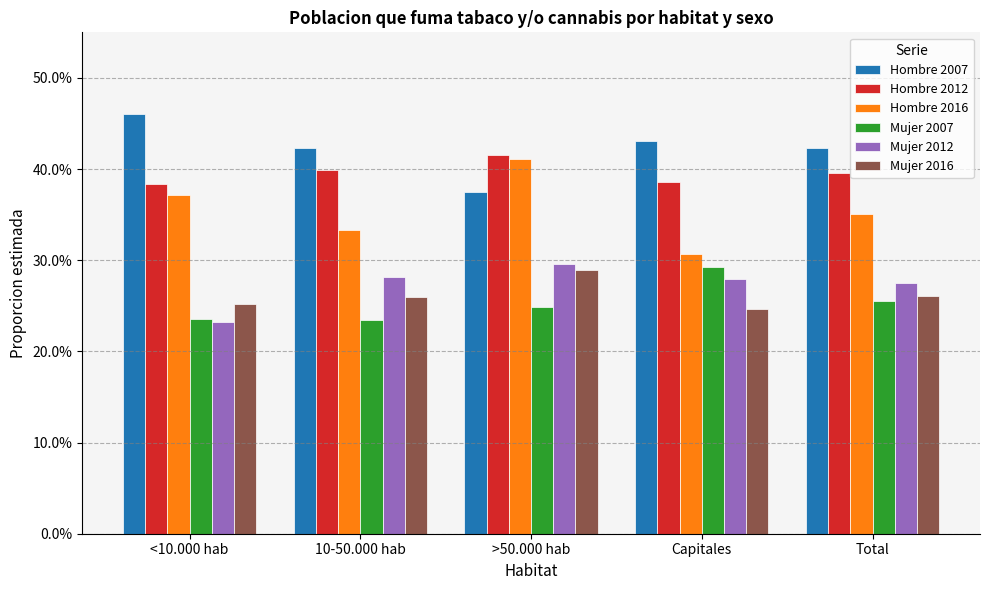

What position from the right is Capitales?

2